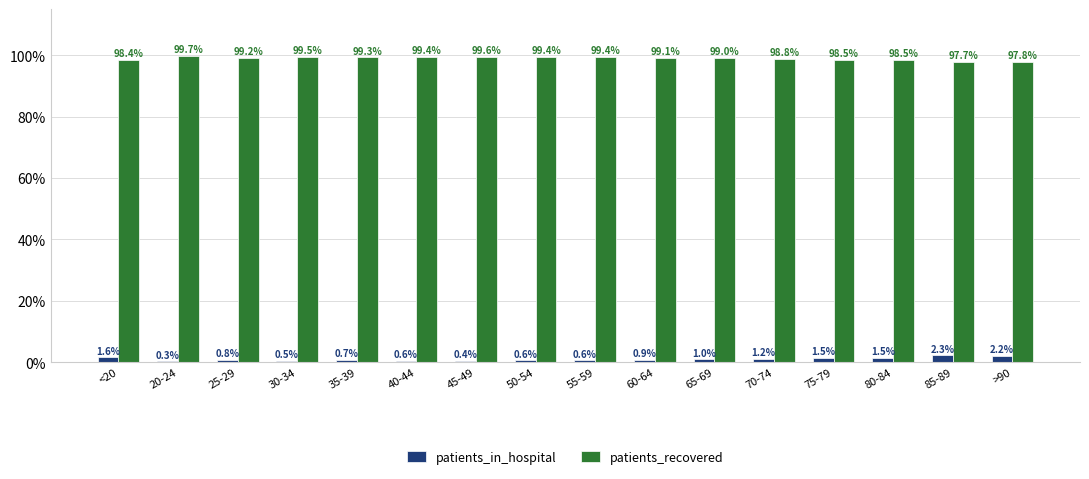

Is the value of patients_recovered at 55-59 greater than the value of patients_in_hospital at 50-54?

Yes